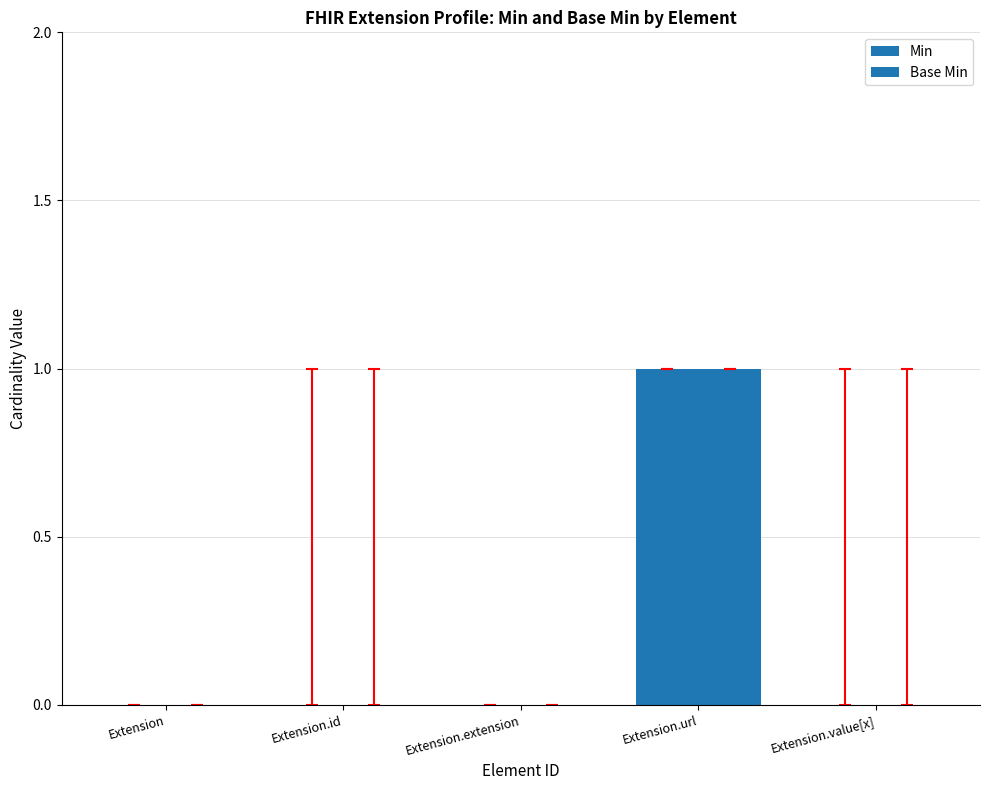

Which category has the highest value in the Base Min series?

Extension.url